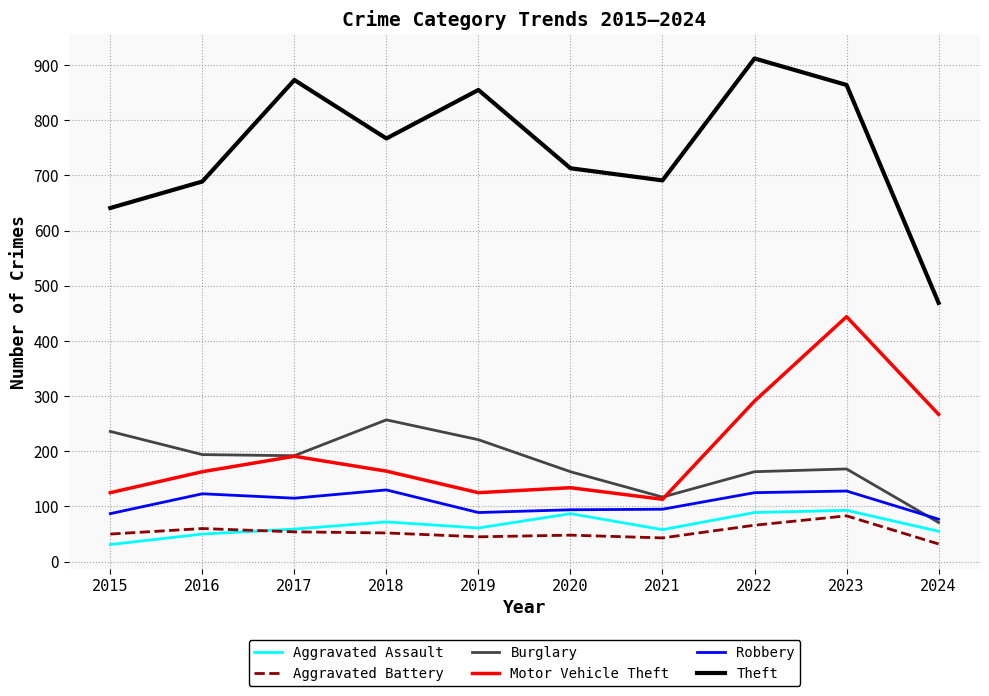

Between 2015 and 2018, which series saw the biggest shift?

Theft